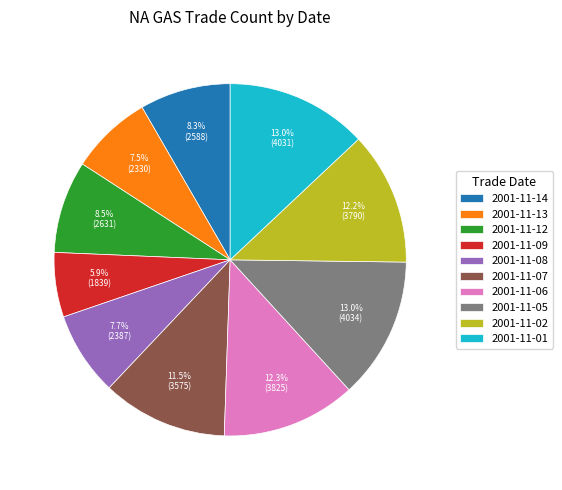

Does any single category account for the majority?

No